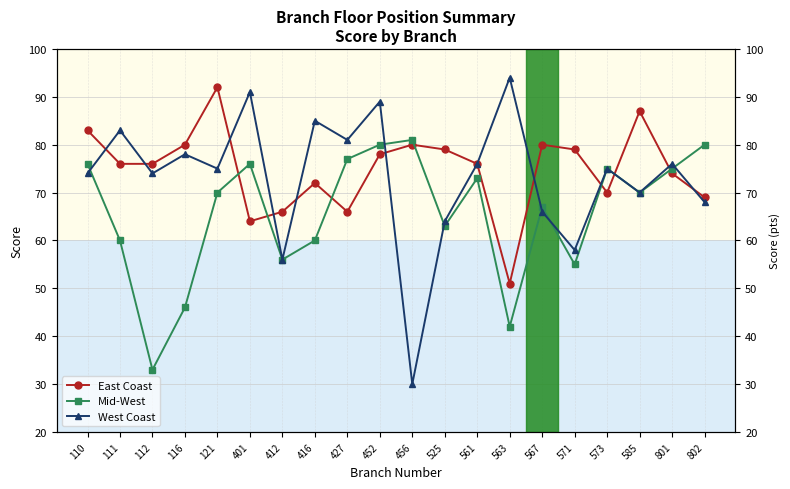

Rank the series by their average value, from lowest to highest.

Mid-West, West Coast, East Coast